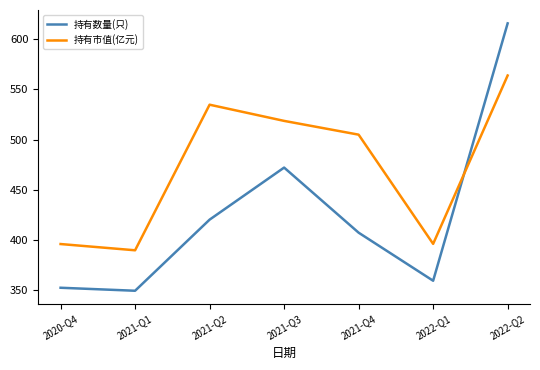

What is the total value across all series at 2021-Q1?

738.4